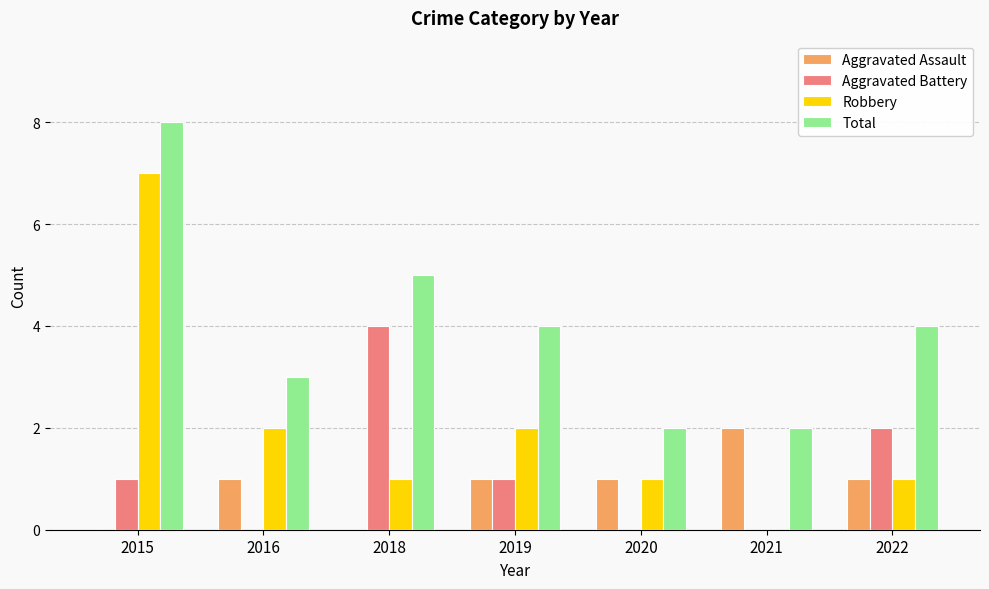

The value of Aggravated Battery at 2022 is 1. True or false?

False